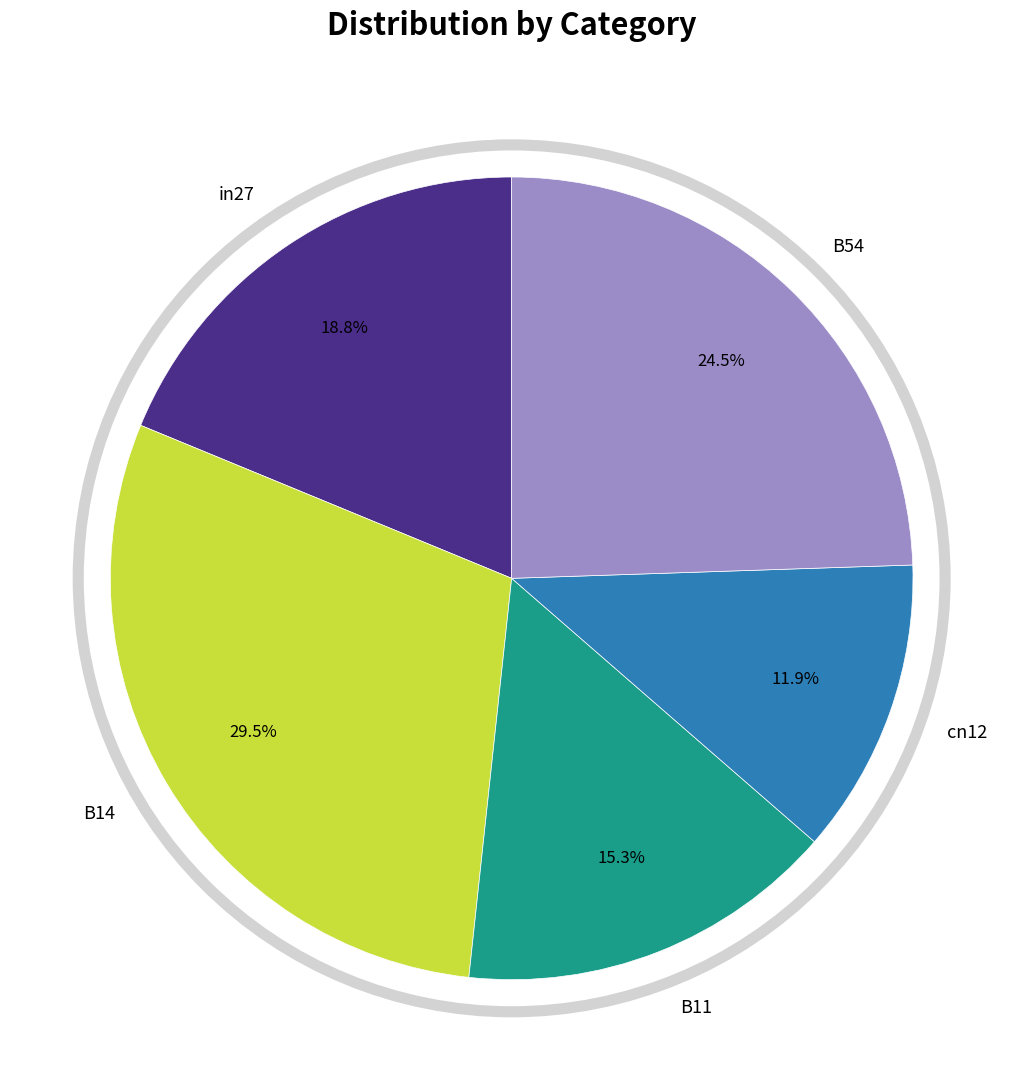

Rank the categories by value from lowest to highest.

cn12, B11, in27, B54, B14